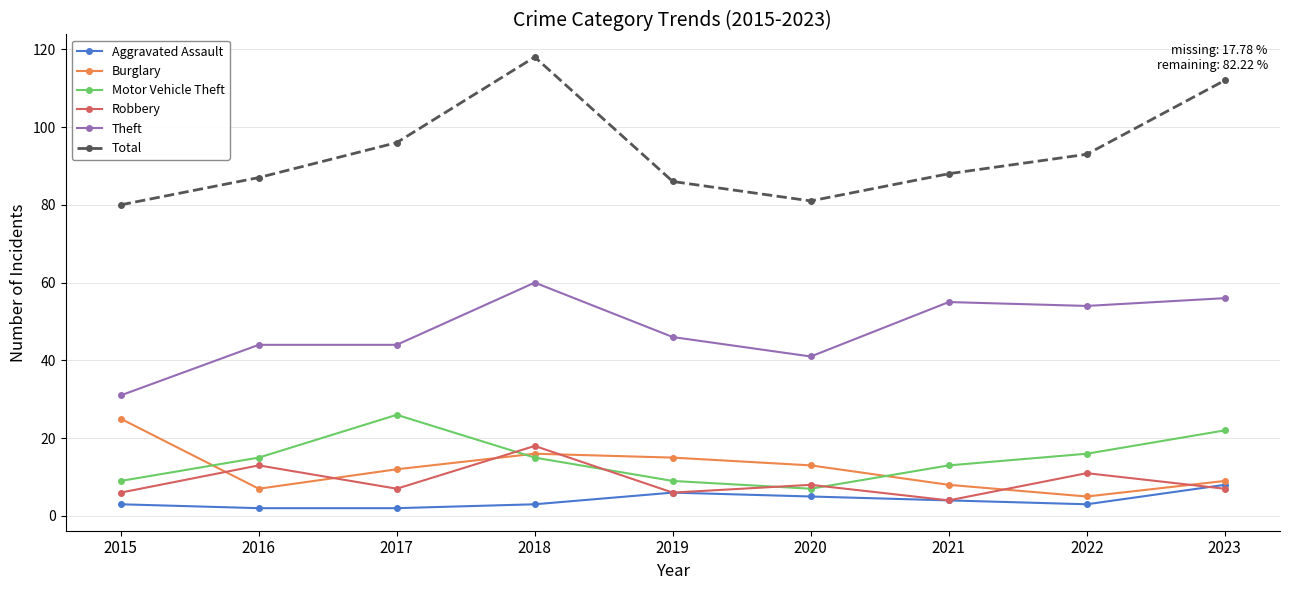

Which series has the largest total across all categories?

Total